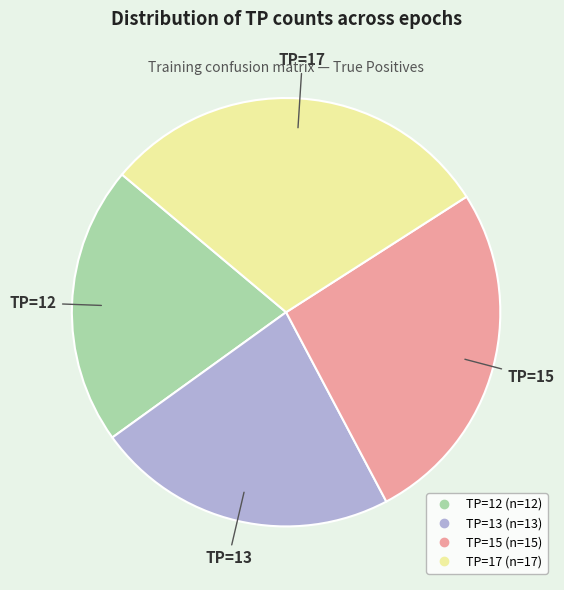

Combined, do TP=15 and TP=12 account for over 50%?

No